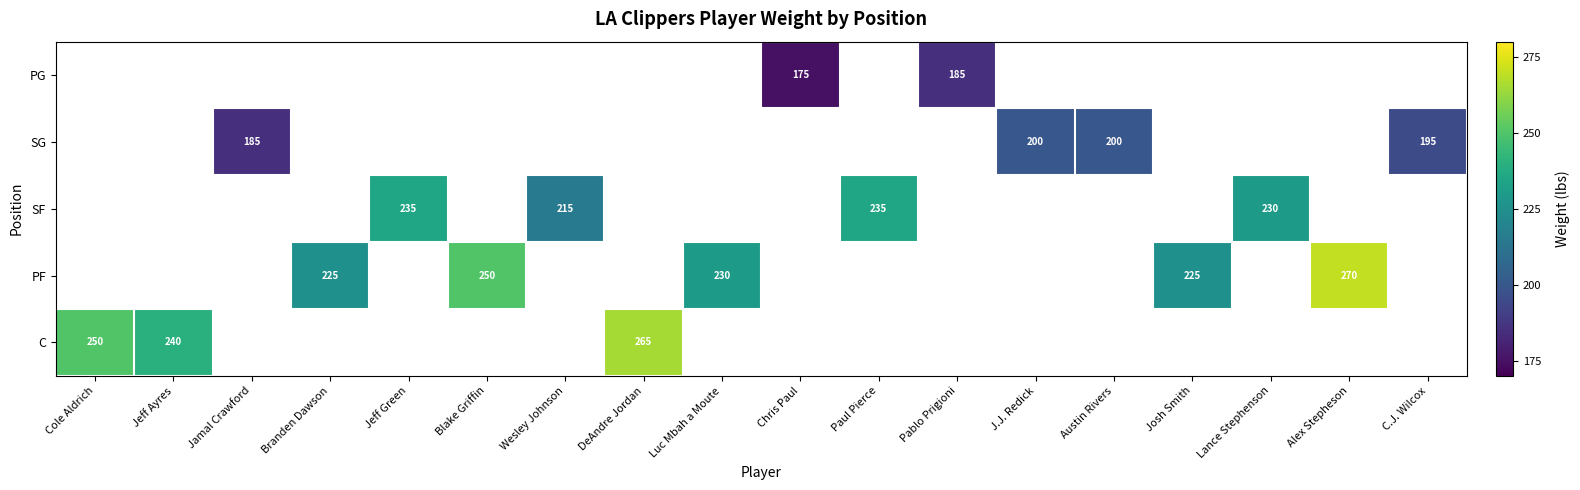

What is the smallest value displayed?

175.0